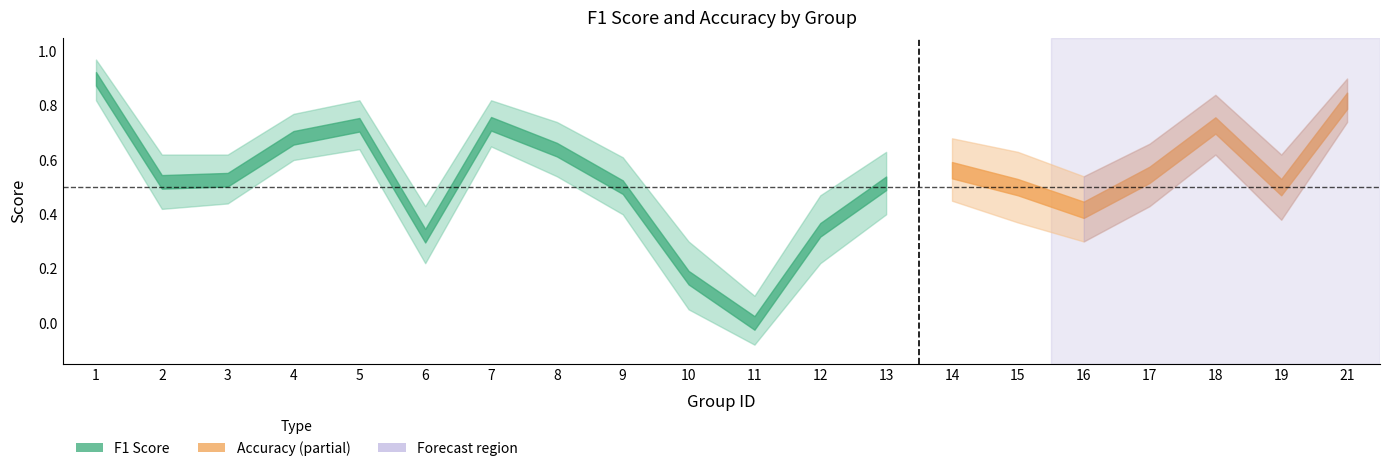

The accuracy series shows 1.2 at 7. True or false?

False